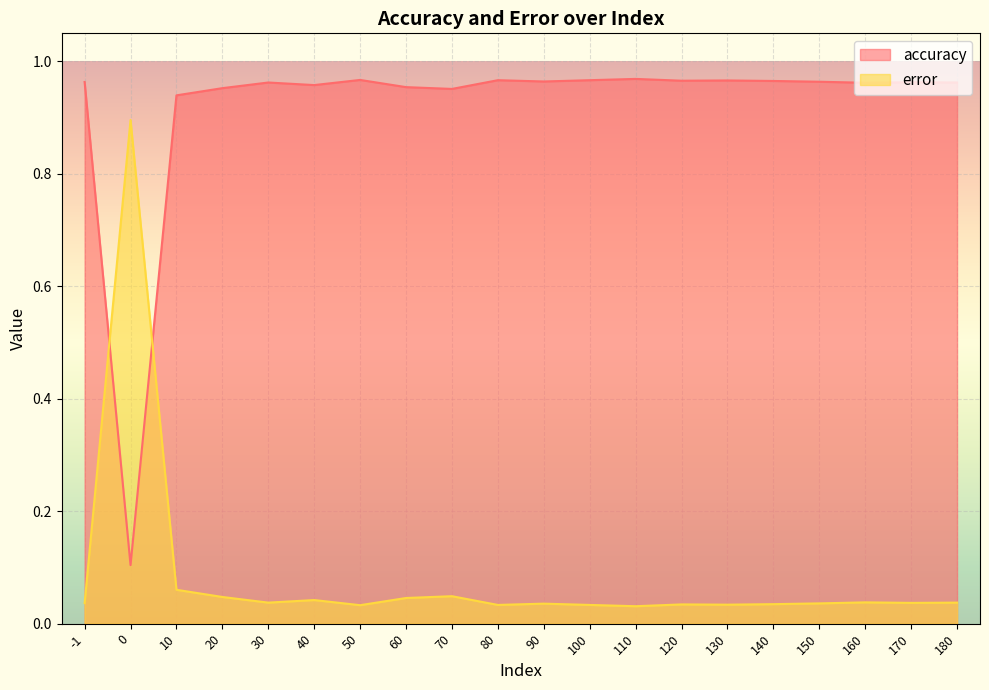

Which series has the widest spread of values?

accuracy